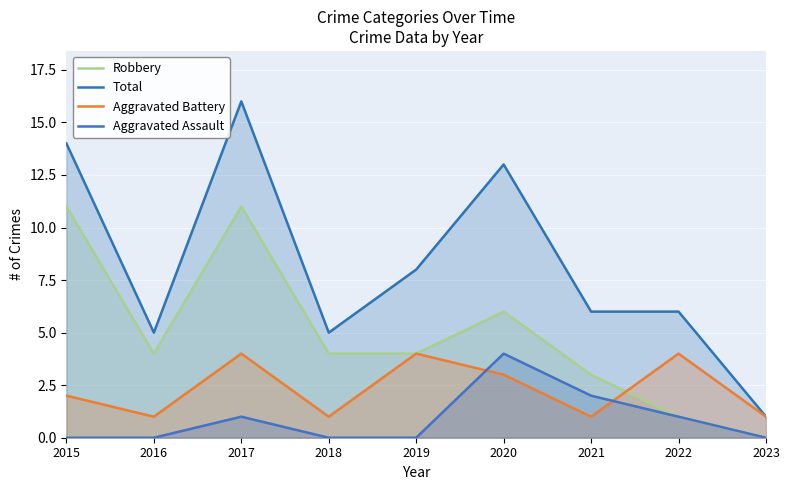

True or false: Robbery and Aggravated Assault intersect in this chart.

False